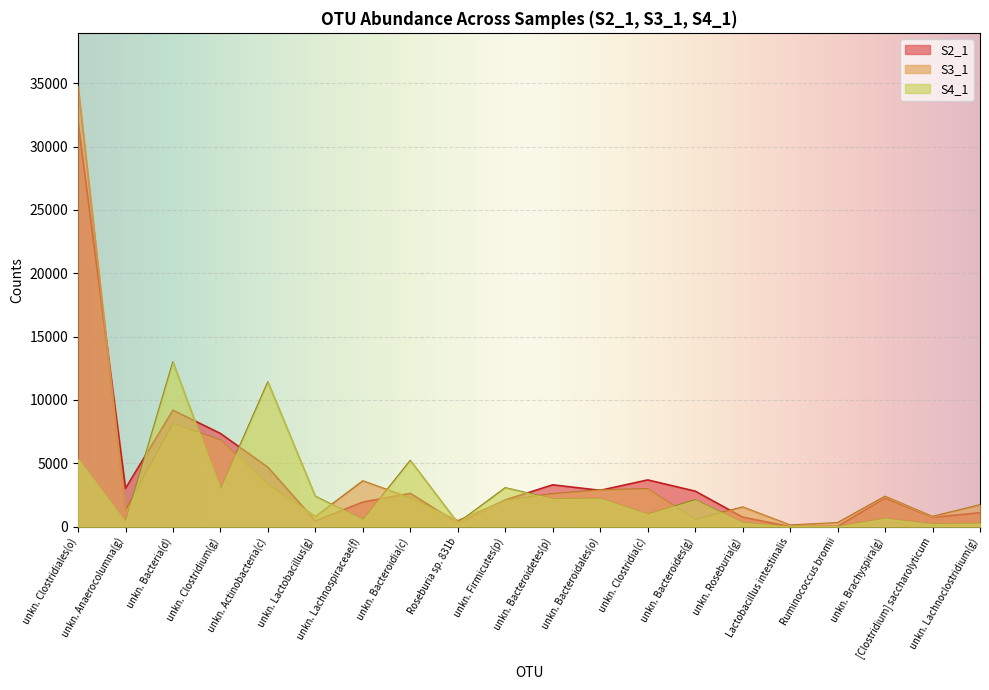

Reading left to right, what are all the values shown in this chart?

S2_1: unkn. Clostridiales(o)=31923	unkn. Anaerocolumna(g)=3021	unkn. Bacteria(d)=9190	unkn. Clostridium(g)=7354	unkn. Actinobacteria(c)=4685	unkn. Lactobacillus(g)=455	unkn. Lachnospiraceae(f)=1940	unkn. Bacteroidia(c)=2627	Roseburia sp. 831b=278	unkn. Firmicutes(p)=2108	unkn. Bacteroidetes(p)=3300	unkn. Bacteroidales(o)=2866	unkn. Clostridia(c)=3687	unkn. Bacteroides(g)=2802	unkn. Roseburia(g)=749	Lactobacillus intestinalis=0	Ruminococcus bromii=16	unkn. Brachyspira(g)=2258	[Clostridium] saccharolyticum=729	unkn. Lachnoclostridium(g)=1099
S3_1: unkn. Clostridiales(o)=34808	unkn. Anaerocolumna(g)=1248	unkn. Bacteria(d)=8100	unkn. Clostridium(g)=6824	unkn. Actinobacteria(c)=3340	unkn. Lactobacillus(g)=782	unkn. Lachnospiraceae(f)=3606	unkn. Bacteroidia(c)=2250	Roseburia sp. 831b=460	unkn. Firmicutes(p)=2069	unkn. Bacteroidetes(p)=2586	unkn. Bacteroidales(o)=2888	unkn. Clostridia(c)=2974	unkn. Bacteroides(g)=550	unkn. Roseburia(g)=1544	Lactobacillus intestinalis=117	Ruminococcus bromii=299	unkn. Brachyspira(g)=2386	[Clostridium] saccharolyticum=791	unkn. Lachnoclostridium(g)=1713
S4_1: unkn. Clostridiales(o)=5351	unkn. Anaerocolumna(g)=333	unkn. Bacteria(d)=12990	unkn. Clostridium(g)=2909	unkn. Actinobacteria(c)=11412	unkn. Lactobacillus(g)=2386	unkn. Lachnospiraceae(f)=521	unkn. Bacteroidia(c)=5218	Roseburia sp. 831b=284	unkn. Firmicutes(p)=3060	unkn. Bacteroidetes(p)=2189	unkn. Bacteroidales(o)=2207	unkn. Clostridia(c)=972	unkn. Bacteroides(g)=2102	unkn. Roseburia(g)=299	Lactobacillus intestinalis=0	Ruminococcus bromii=8	unkn. Brachyspira(g)=639	[Clostridium] saccharolyticum=192	unkn. Lachnoclostridium(g)=244